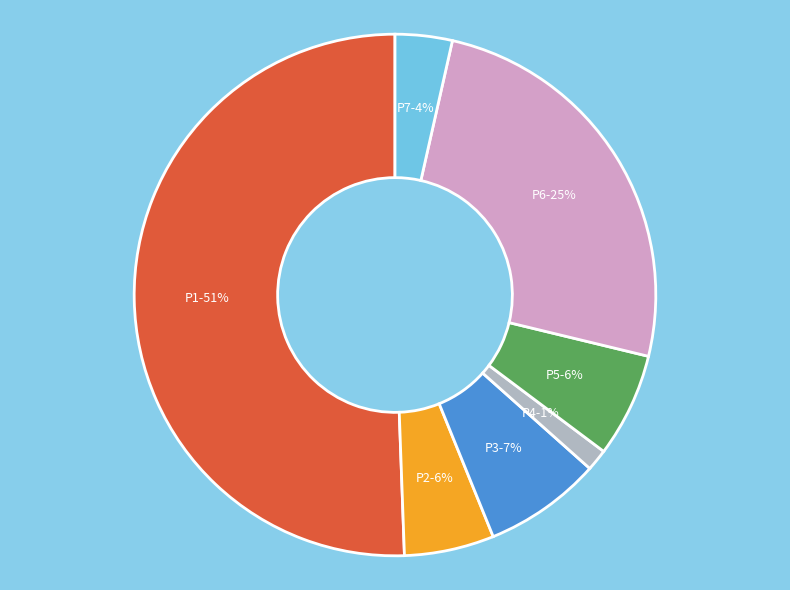

How many segments does this pie chart have?

7